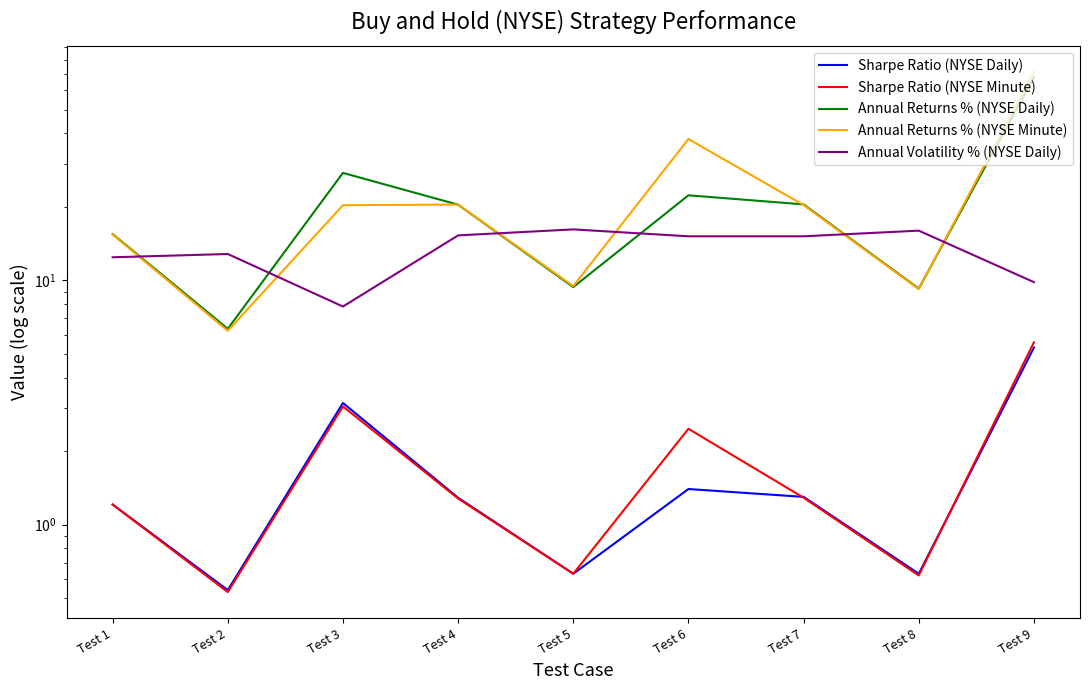

How many interior local peaks does the Annual Returns % (NYSE Daily) series have?

2